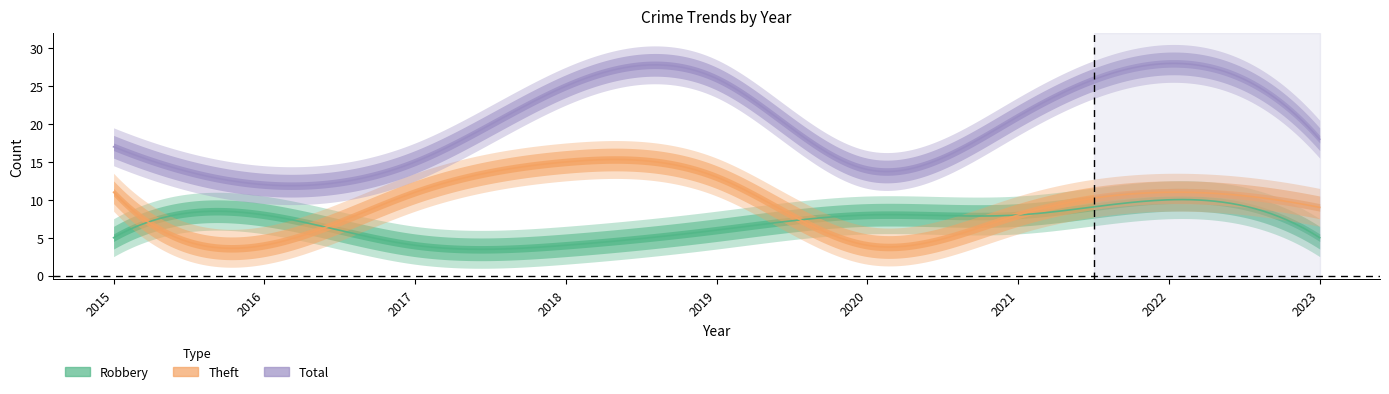

List the series in order of their overall mean, highest first.

Total, Theft, Robbery